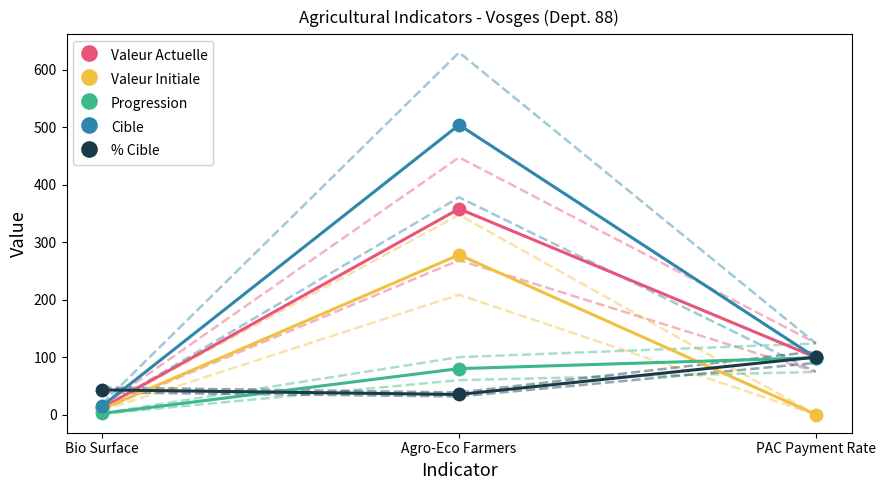

Does the chart have visible grid lines?

No